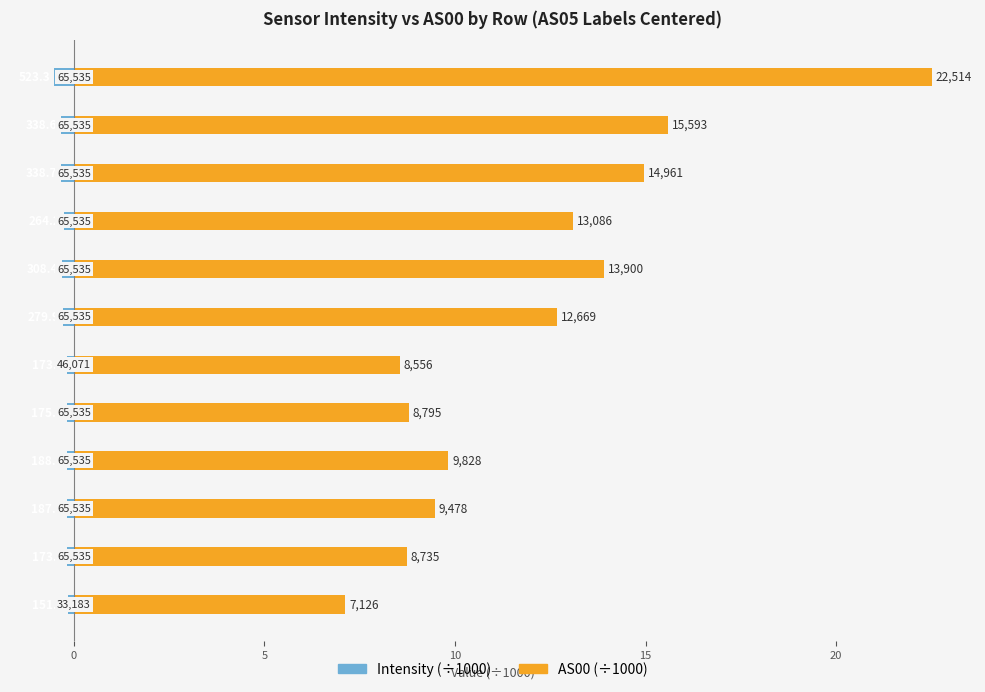

At how many categories does at least one series exceed 7?

12